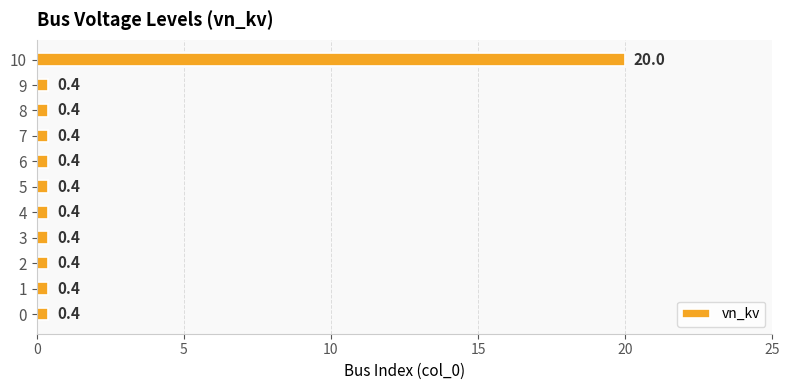

What is the sum of all values?

24.0